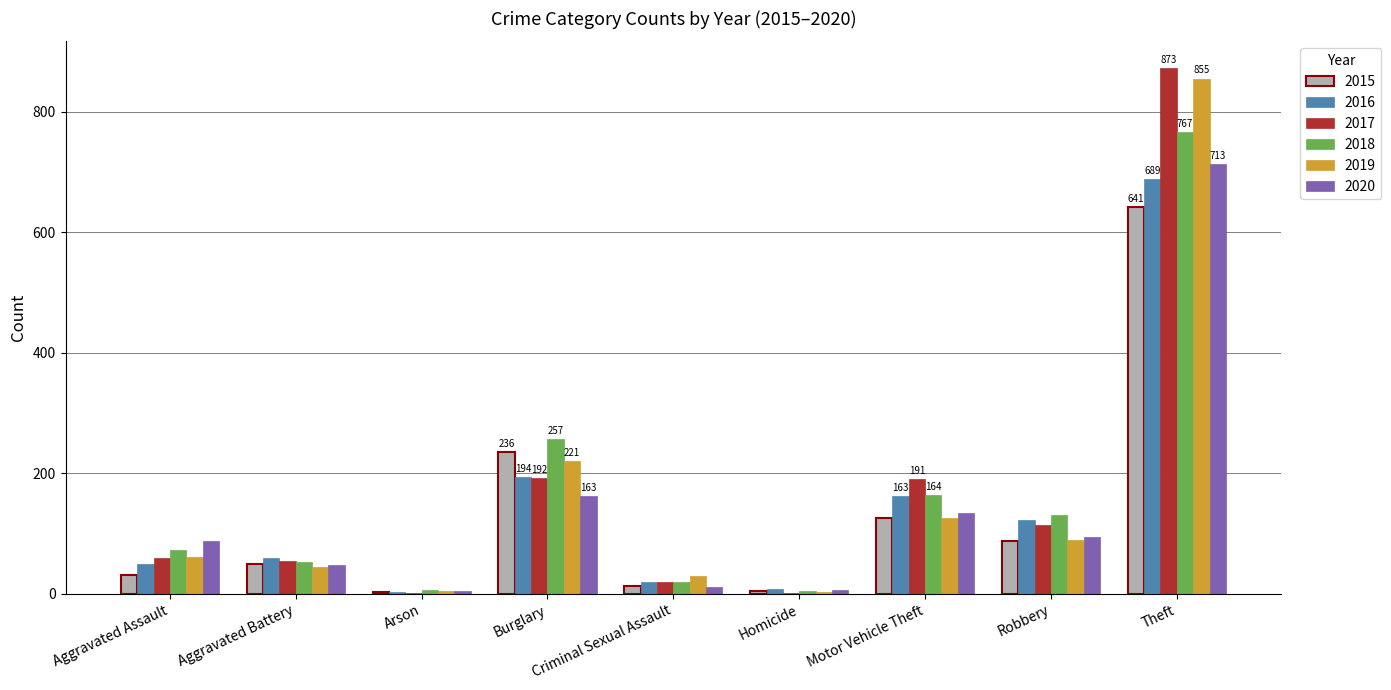

Is the value of 2016 at Motor Vehicle Theft greater than the value of 2019 at Motor Vehicle Theft?

Yes